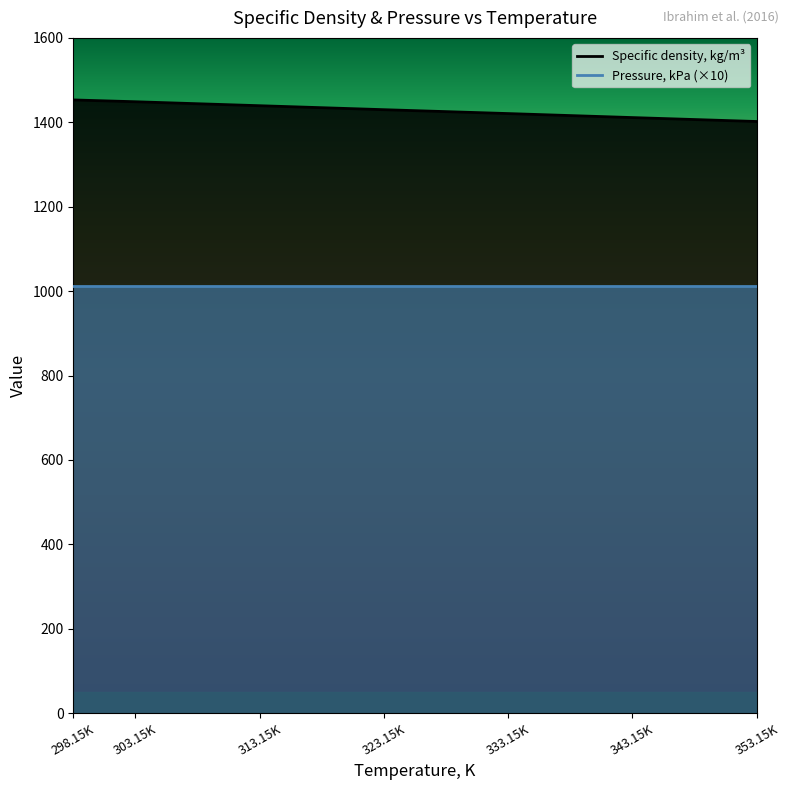

What is the label of the 3rd point from the right?

333.15K